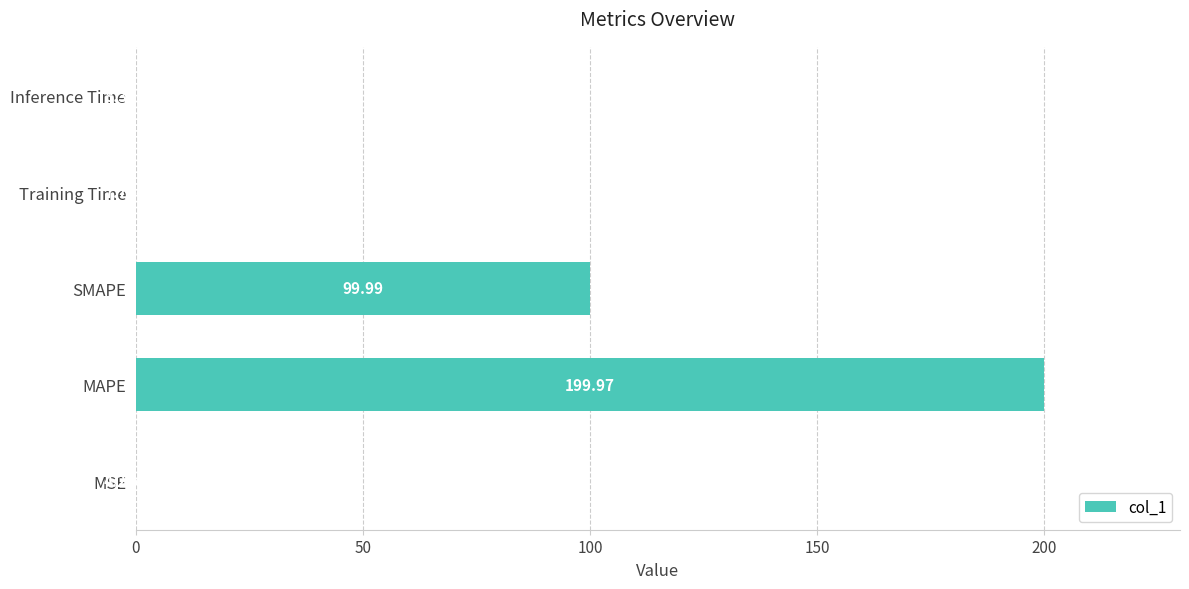

What is the change in value from MAPE to Training Time?

-199.9